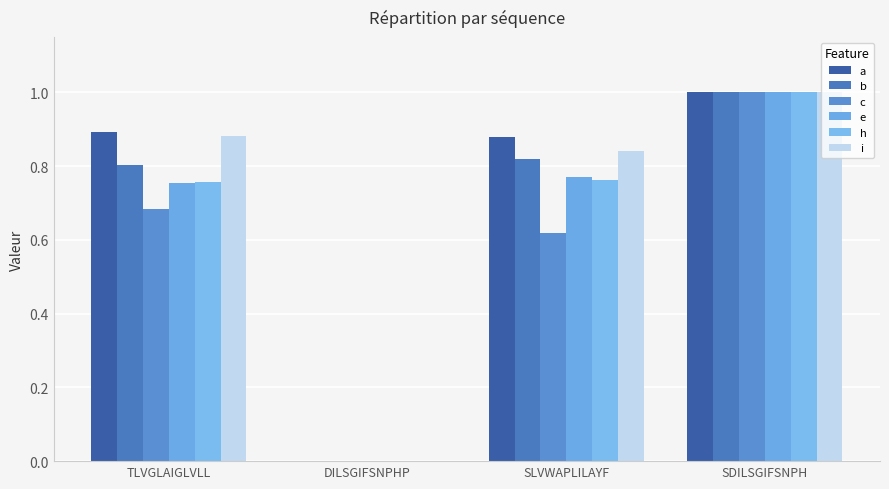

Is it true that i equals 1.0 at SDILSGIFSNPH?

True